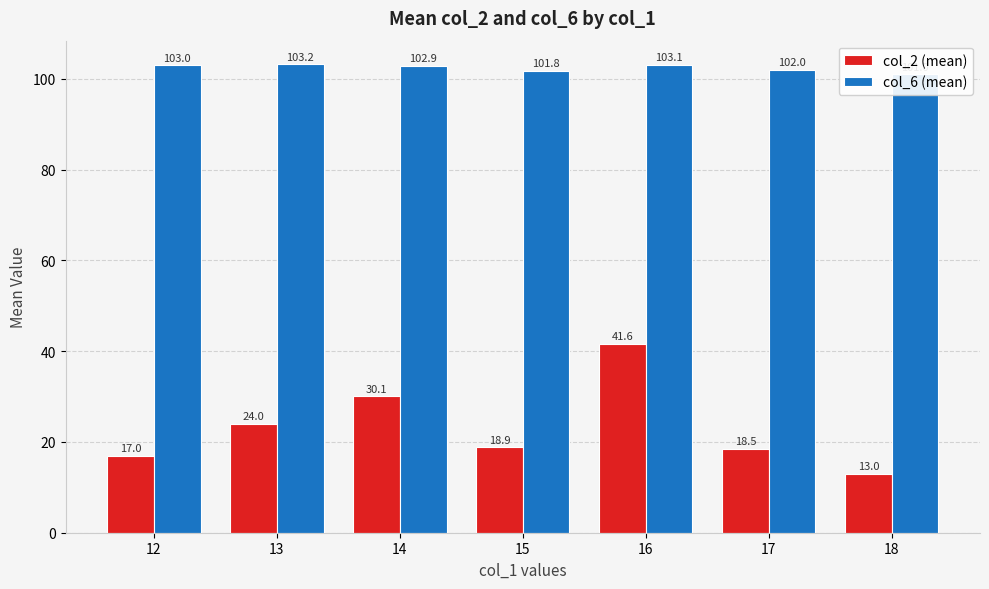

Which series has the widest spread of values?

col_2 (mean)